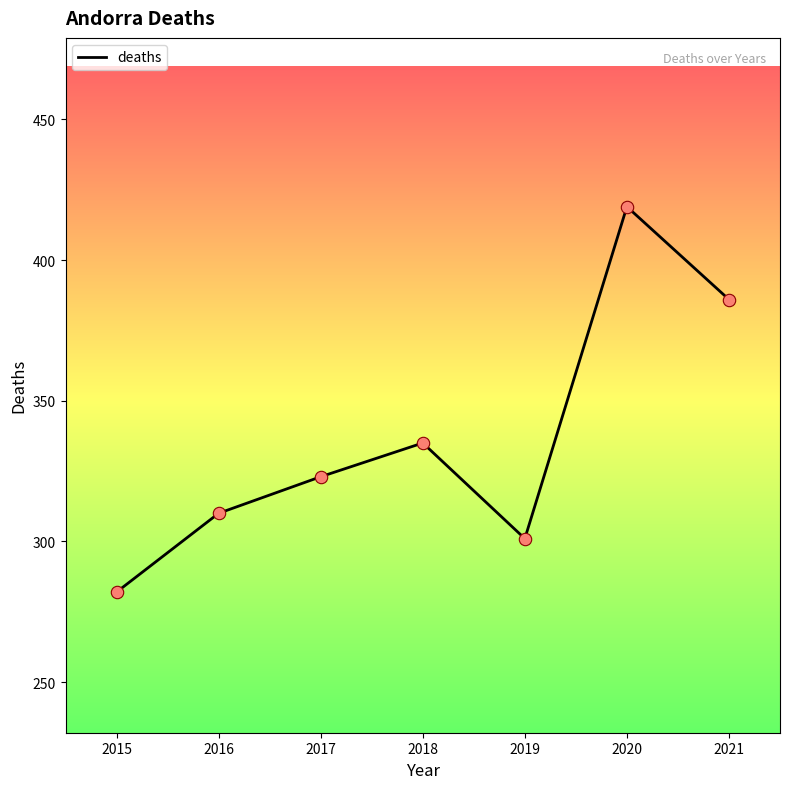

What is the ratio of the value at 2016 to the value at 2017?

1.0